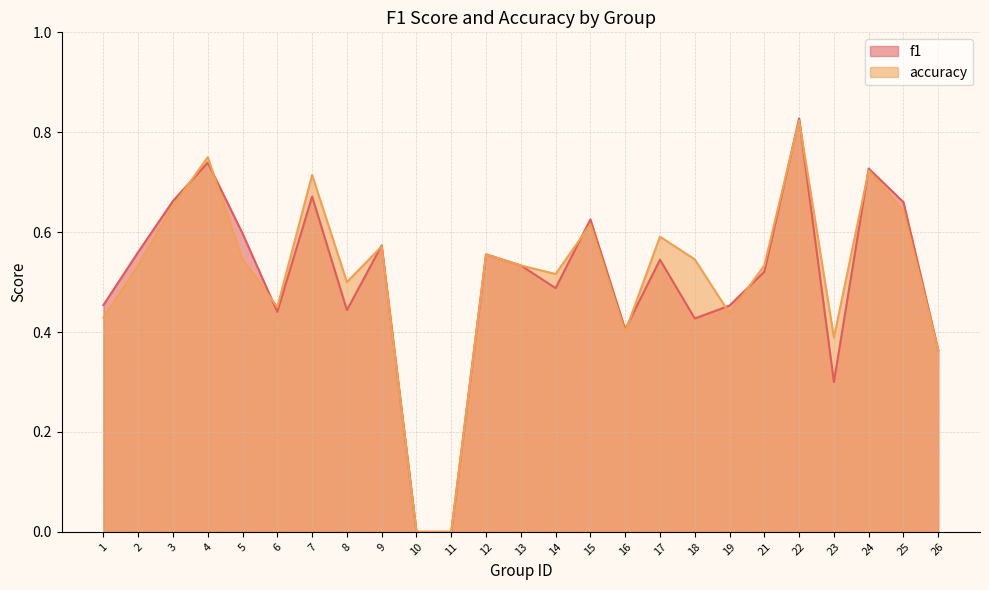

List the series in order of their peak value, highest first.

f1, accuracy